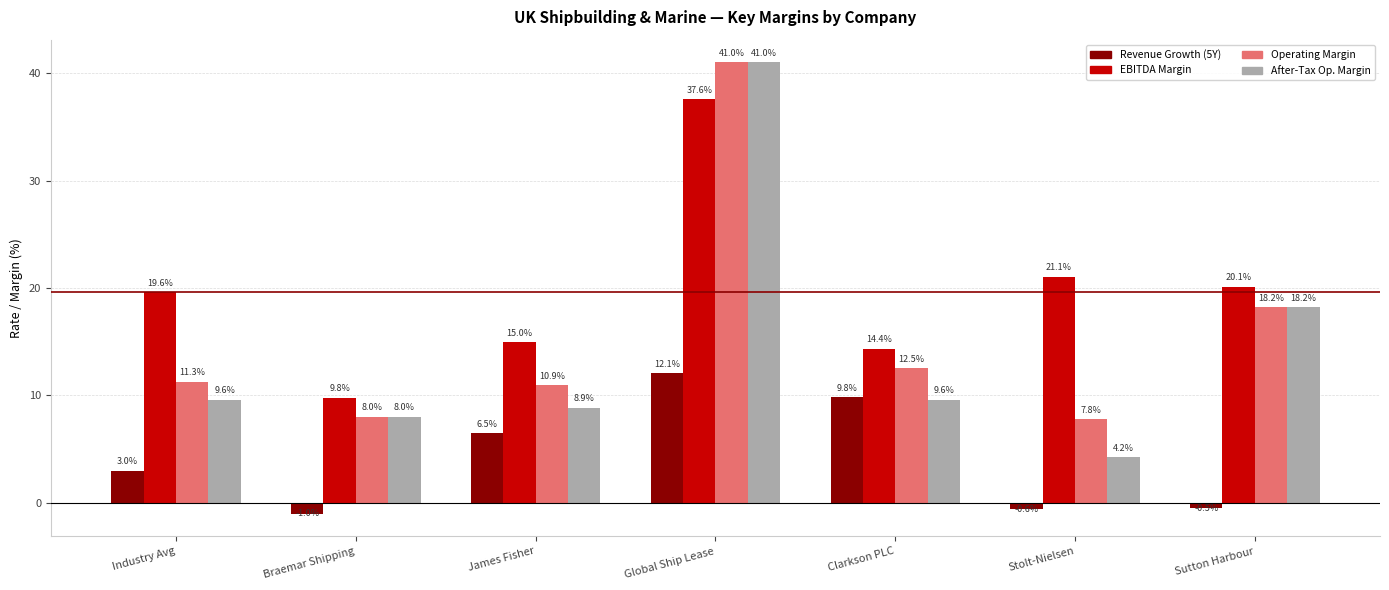

How many bars are there in total?

28